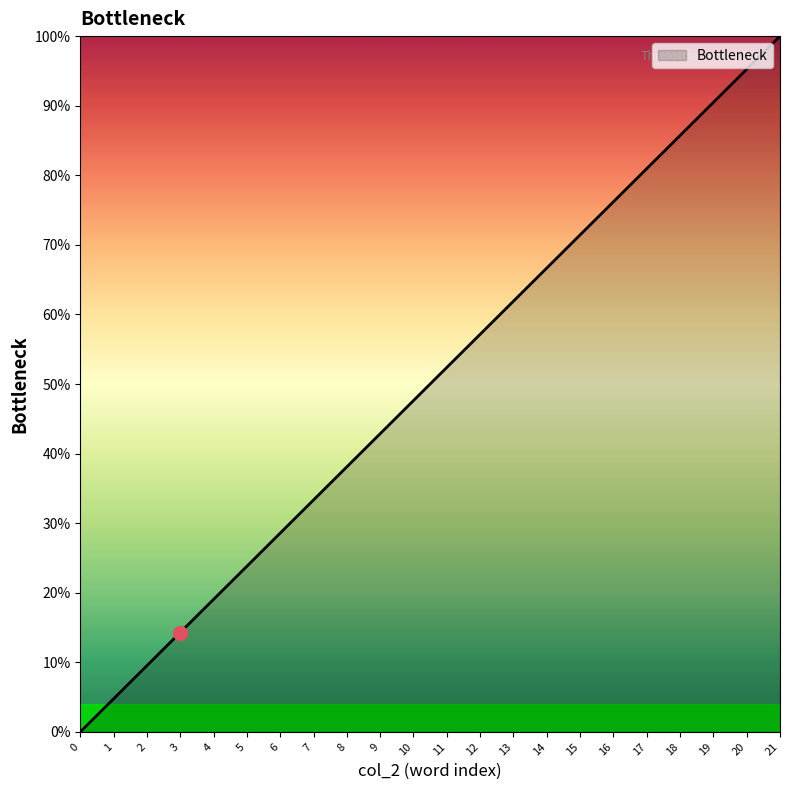

What is the difference between the values at 16 and 13?

14.3